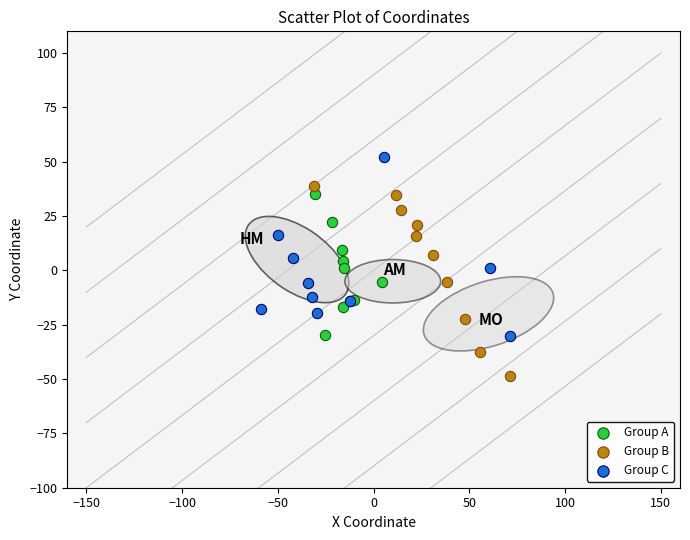

Which series reaches the maximum Y coordinate?

Group C